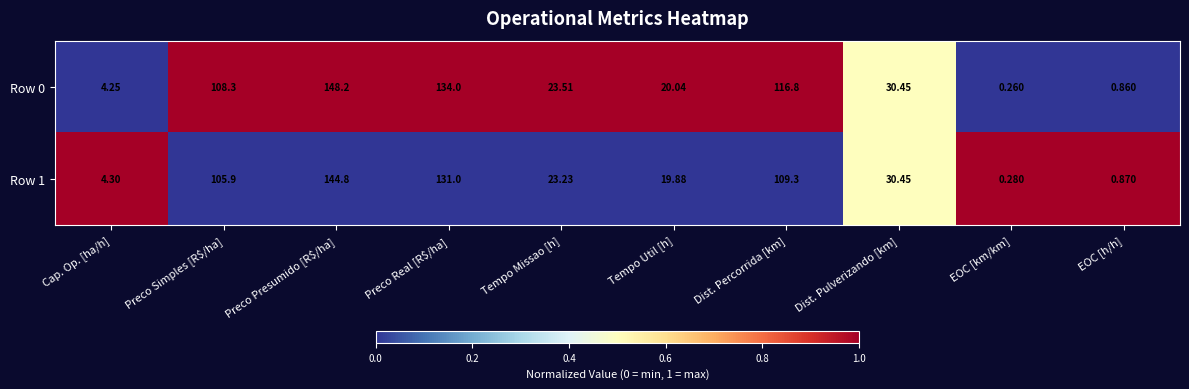

At which label is Row 0 closest to 74?

Preco Simples [R$/ha]